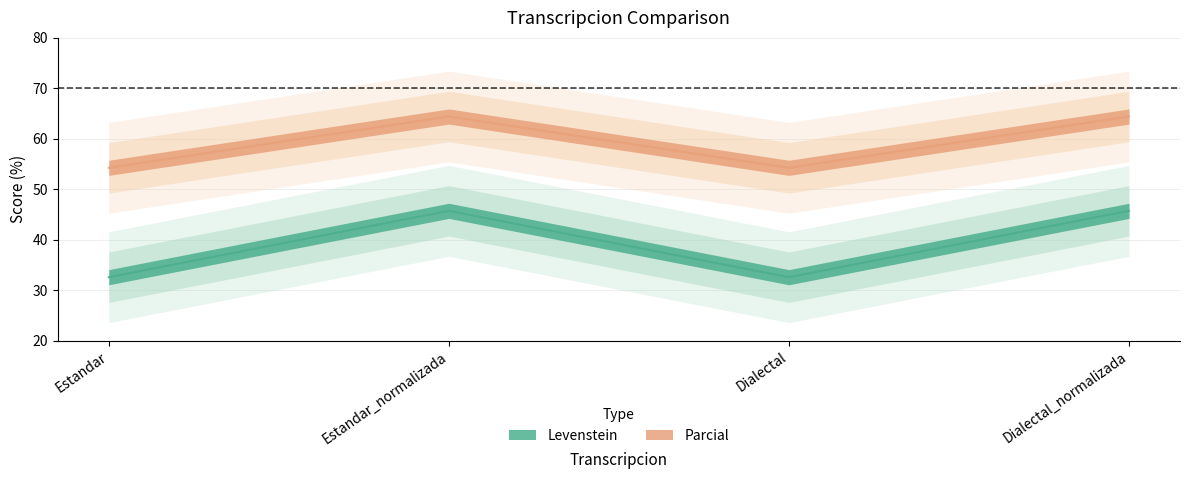

What is the average value of the Parcial series?

59.3